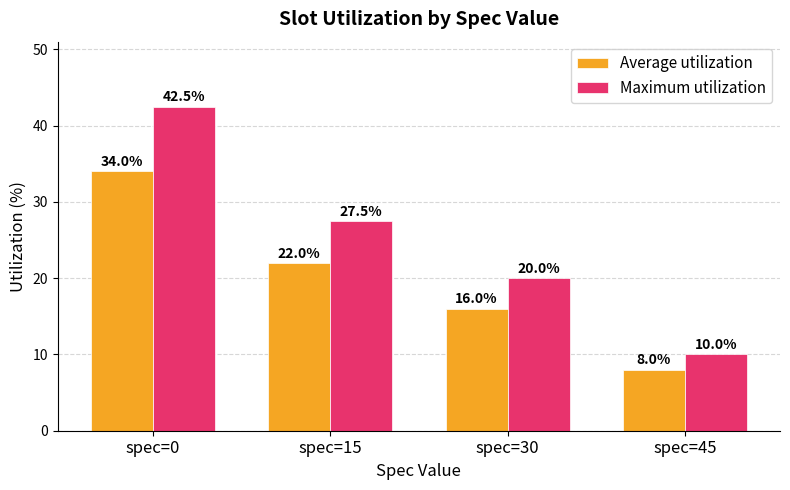

Which series has the largest range (max minus min)?

Maximum utilization